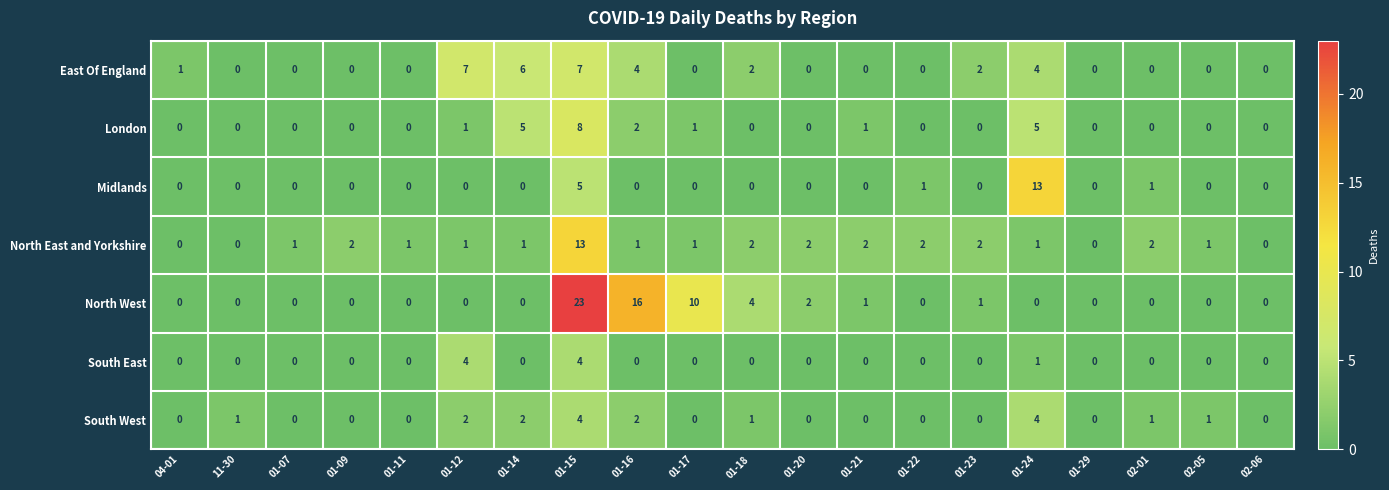

At which label does London reach its peak?

01-15